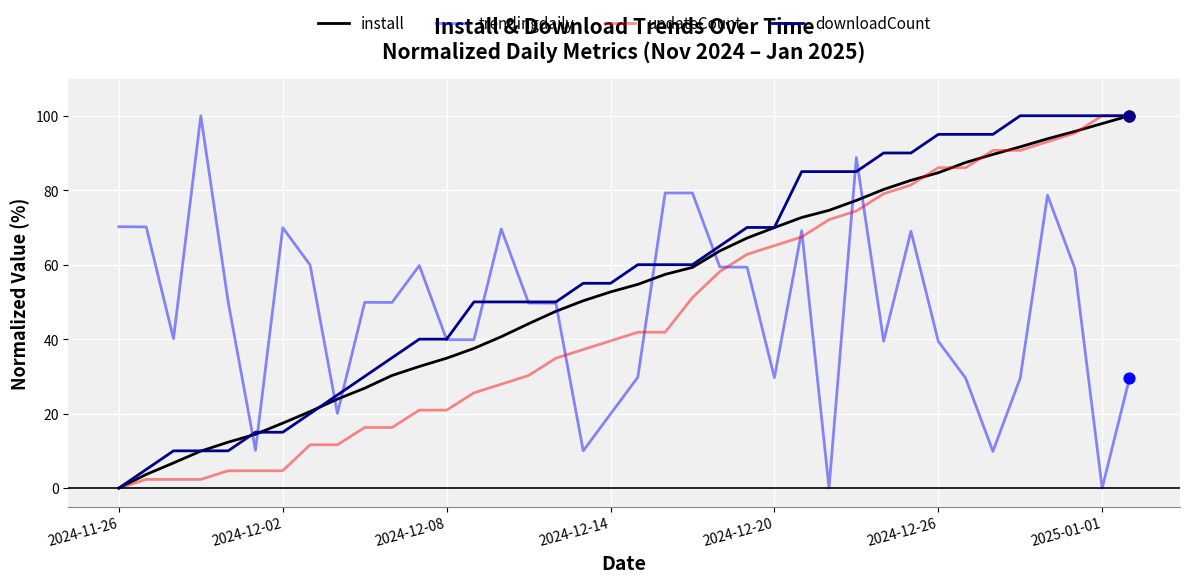

What is the highest value of the downloadCount series?

100.0